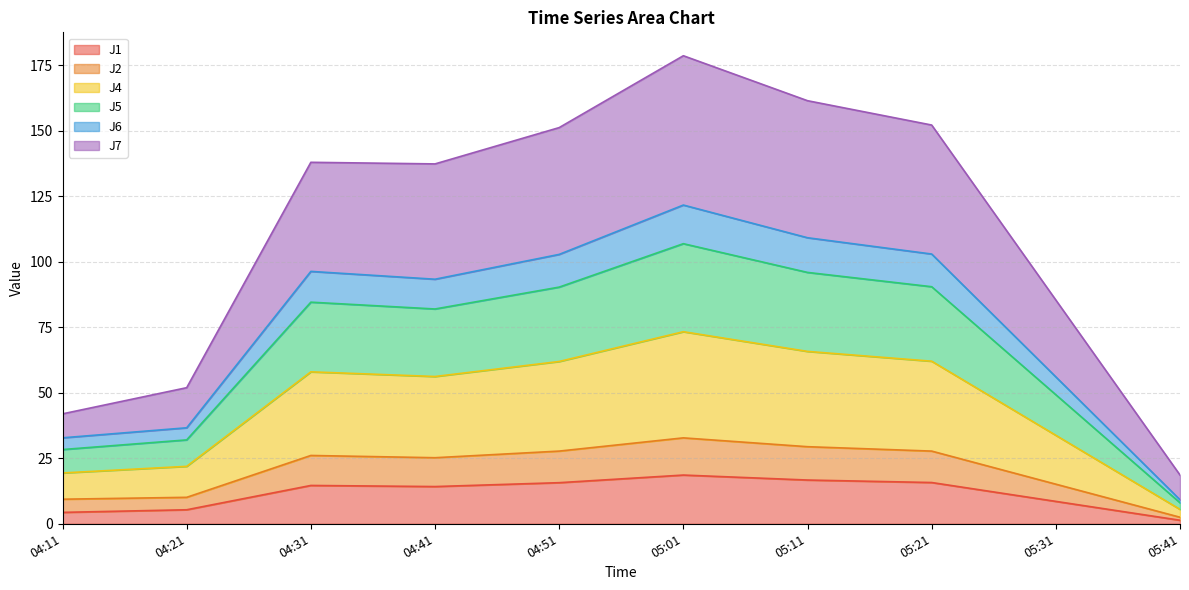

What is the total value across all series at 04:21?

52.0